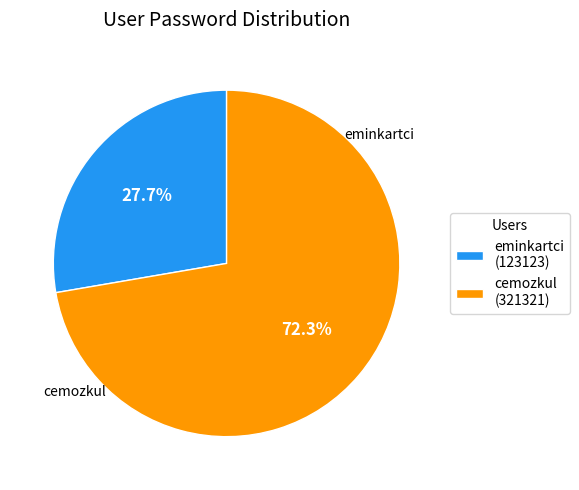

To the nearest percent, what is the average slice percentage?

50%